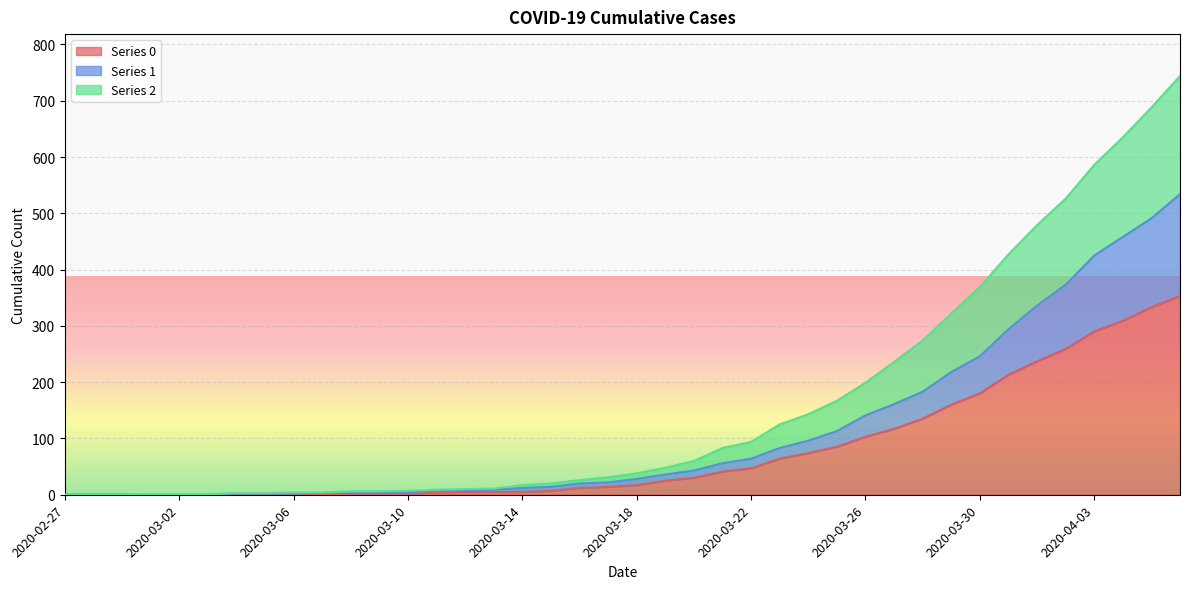

Reading left to right, extract all data points from this chart.

0: 2020-02-27=0	2020-02-28=0	2020-02-29=0	2020-03-01=0	2020-03-02=0	2020-03-03=0	2020-03-04=0	2020-03-05=0	2020-03-06=0	2020-03-07=0	2020-03-08=2	2020-03-09=2	2020-03-10=2	2020-03-11=4	2020-03-12=5	2020-03-13=5	2020-03-14=5	2020-03-15=7	2020-03-16=12	2020-03-17=14	2020-03-18=17	2020-03-19=25	2020-03-20=30	2020-03-21=41	2020-03-22=47	2020-03-23=64	2020-03-24=74	2020-03-25=85	2020-03-26=103	2020-03-27=117	2020-03-28=135	2020-03-29=160	2020-03-30=180	2020-03-31=213	2020-04-01=237	2020-04-02=259	2020-04-03=290	2020-04-04=309	2020-04-05=333	2020-04-06=353
1: 2020-02-27=0	2020-02-28=0	2020-02-29=0	2020-03-01=0	2020-03-02=0	2020-03-03=0	2020-03-04=2	2020-03-05=2	2020-03-06=2	2020-03-07=3	2020-03-08=5	2020-03-09=5	2020-03-10=5	2020-03-11=7	2020-03-12=8	2020-03-13=9	2020-03-14=12	2020-03-15=14	2020-03-16=20	2020-03-17=22	2020-03-18=28	2020-03-19=36	2020-03-20=43	2020-03-21=56	2020-03-22=64	2020-03-23=83	2020-03-24=96	2020-03-25=113	2020-03-26=141	2020-03-27=161	2020-03-28=183	2020-03-29=218	2020-03-30=246	2020-03-31=294	2020-04-01=336	2020-04-02=373	2020-04-03=425	2020-04-04=458	2020-04-05=491	2020-04-06=534
2: 2020-02-27=0	2020-02-28=0	2020-02-29=0	2020-03-01=1	2020-03-02=1	2020-03-03=1	2020-03-04=3	2020-03-05=3	2020-03-06=4	2020-03-07=4	2020-03-08=6	2020-03-09=6	2020-03-10=7	2020-03-11=9	2020-03-12=10	2020-03-13=11	2020-03-14=17	2020-03-15=20	2020-03-16=26	2020-03-17=31	2020-03-18=38	2020-03-19=48	2020-03-20=60	2020-03-21=83	2020-03-22=94	2020-03-23=125	2020-03-24=143	2020-03-25=167	2020-03-26=199	2020-03-27=236	2020-03-28=274	2020-03-29=322	2020-03-30=369	2020-03-31=427	2020-04-01=479	2020-04-02=526	2020-04-03=586	2020-04-04=635	2020-04-05=688	2020-04-06=744